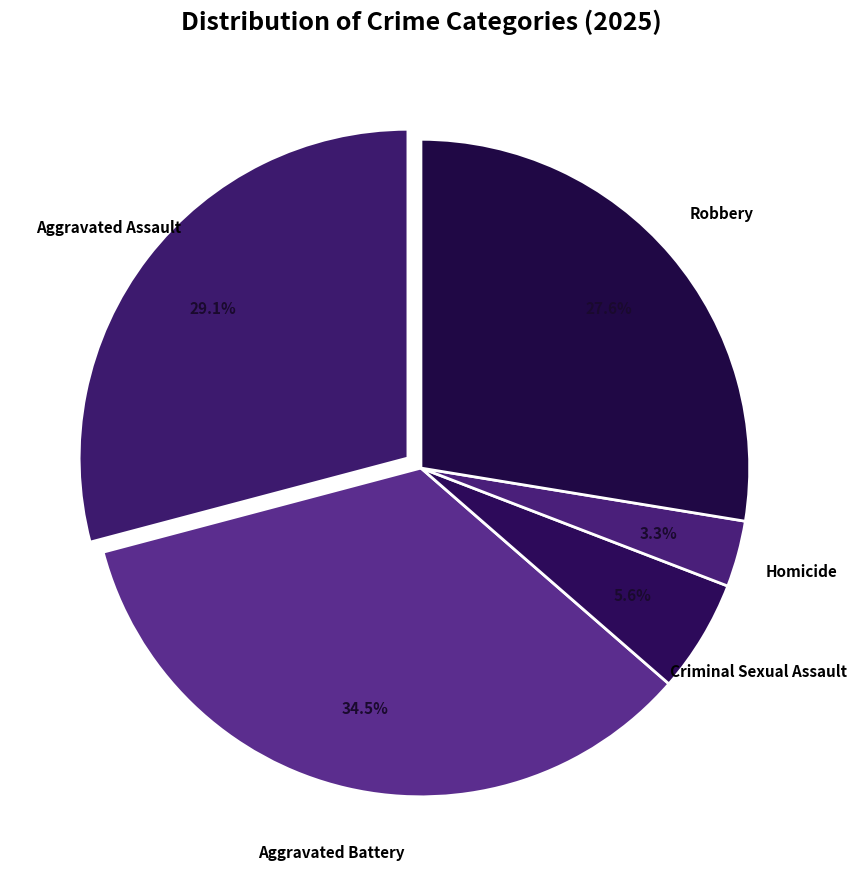

True or false: Robbery accounts for 28% of the total.

True